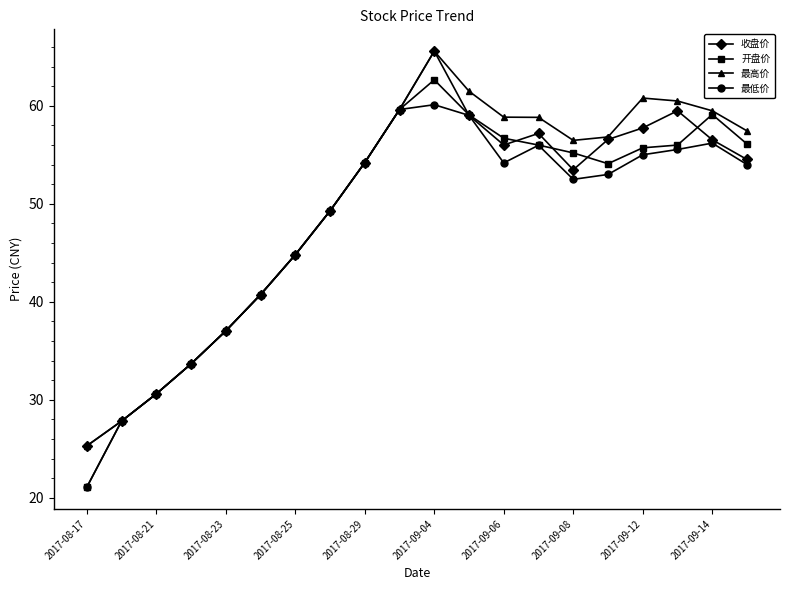

What are all the series names shown in the legend?

收盘价, 开盘价, 最高价, 最低价